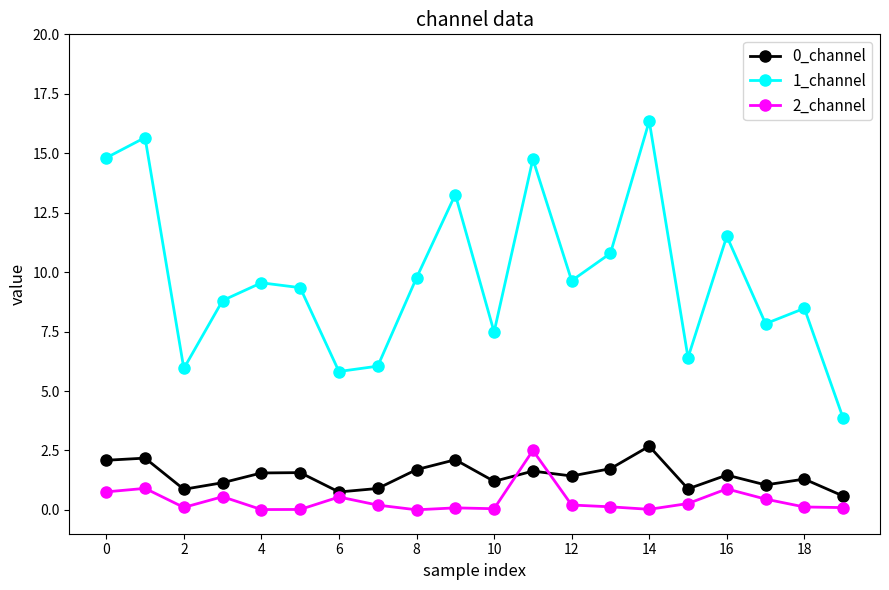

Which series has the largest range (max minus min)?

1_channel